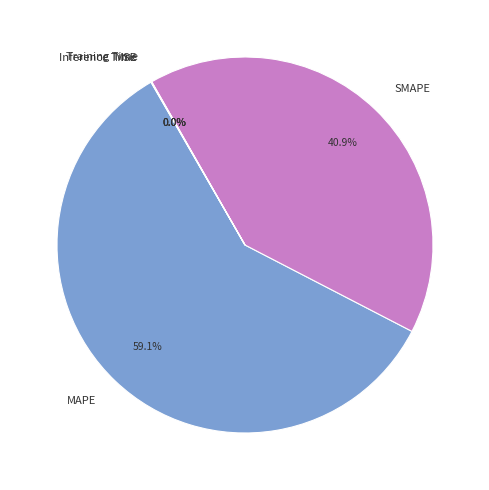

To the nearest percent, what percentage of the pie is SMAPE?

41%